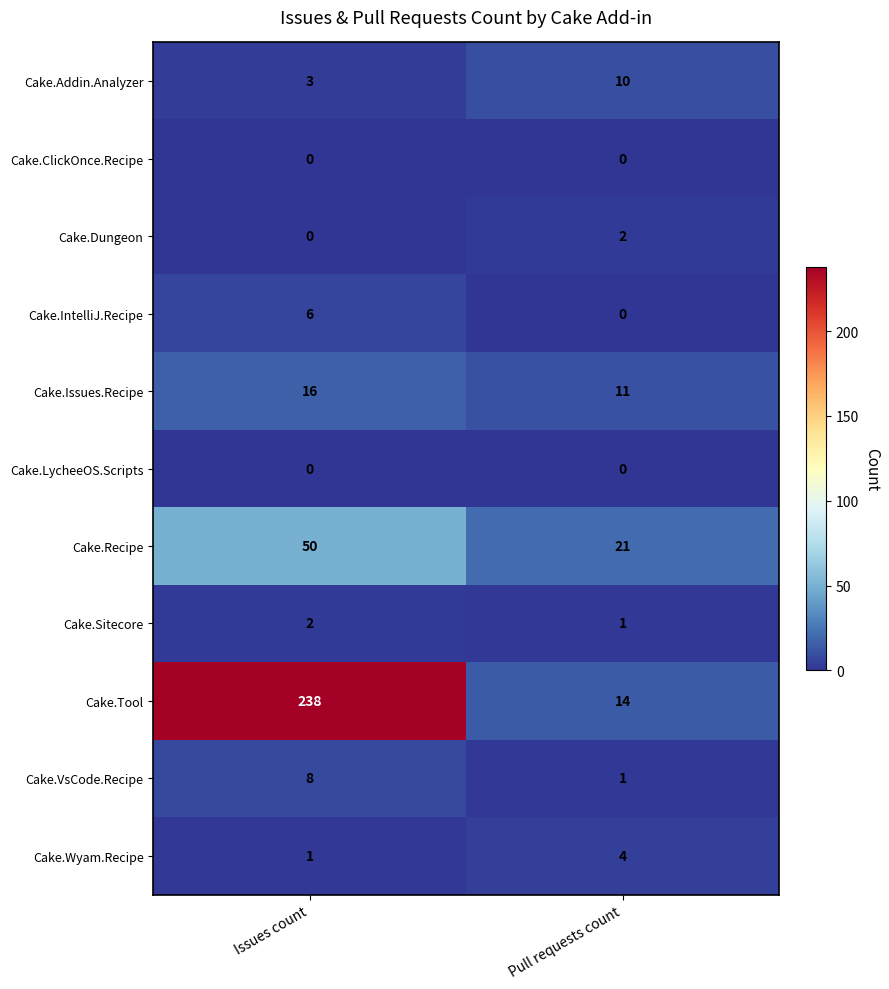

What is the spread (max minus min) of values at Issues count?

238